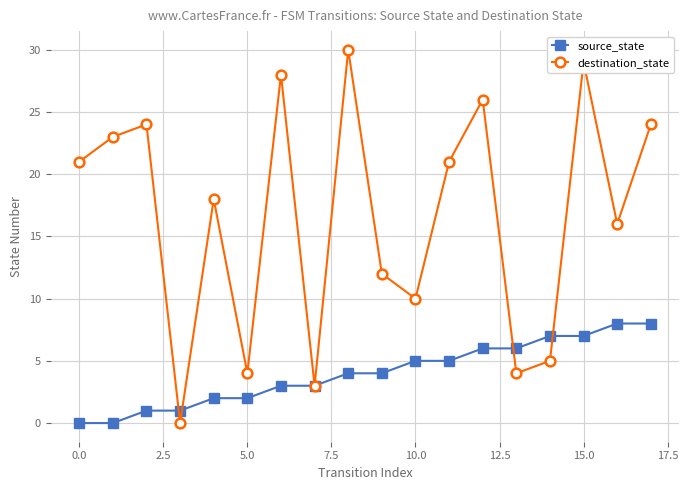

Which series has the largest total across all categories?

destination_state